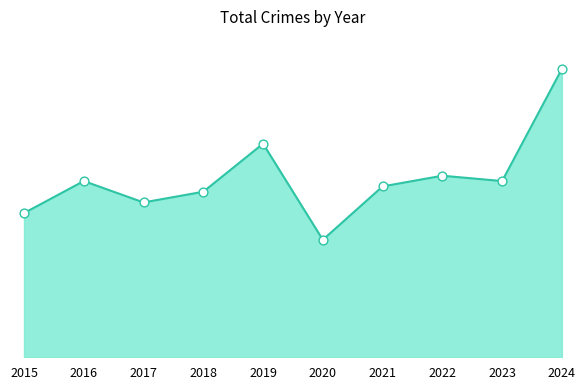

Between 2015 and 2016, which is larger?

2016